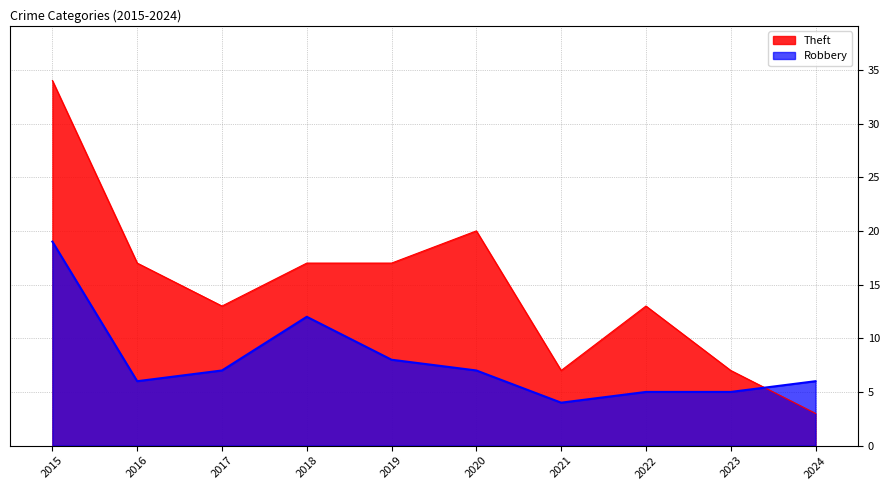

How many intersections are there between Theft and Robbery?

1